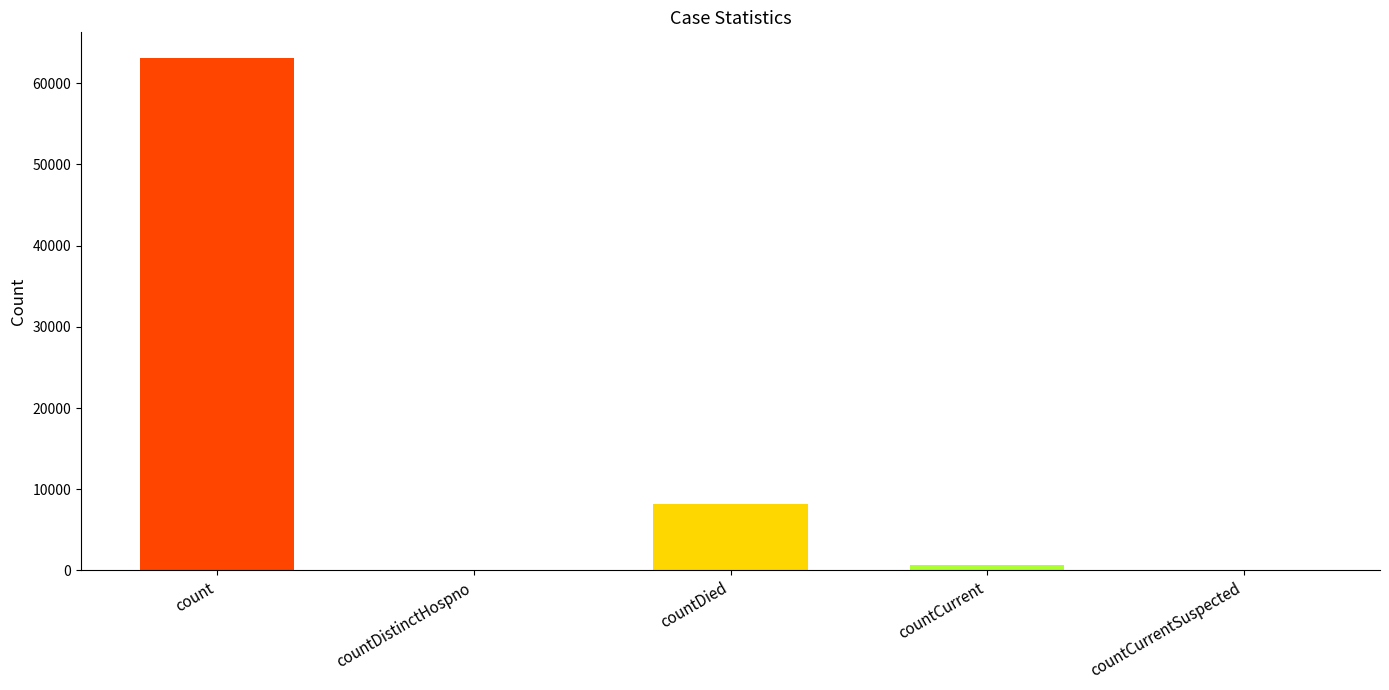

What is the sum of all values?

71999